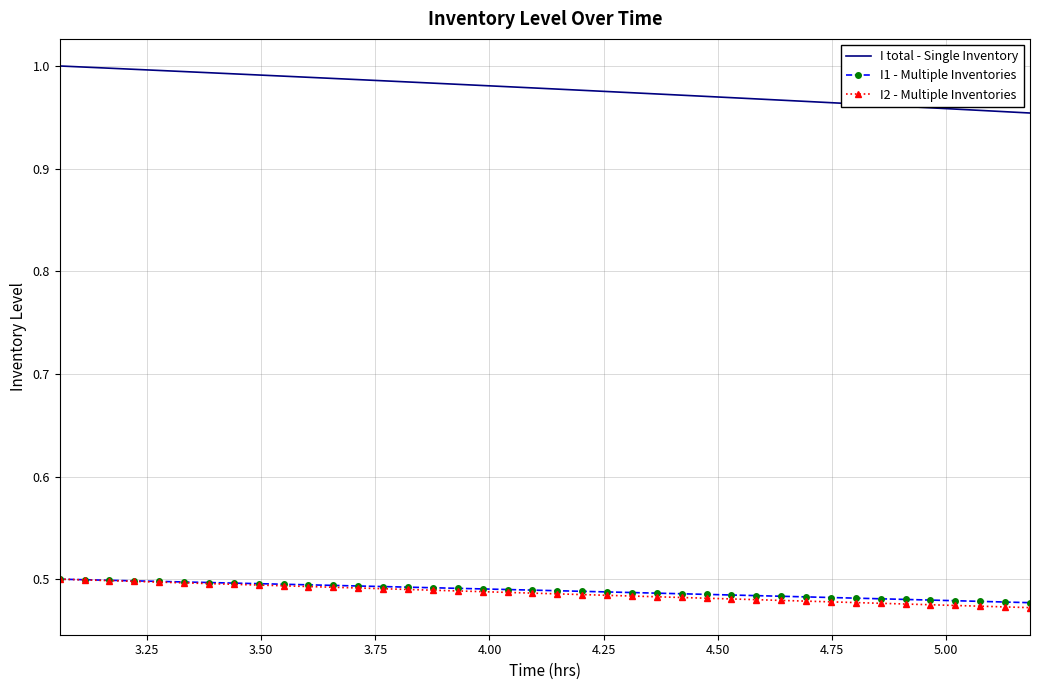

True or false: I total - Single Inventory and I2 - Multiple Inventories intersect in this chart.

False